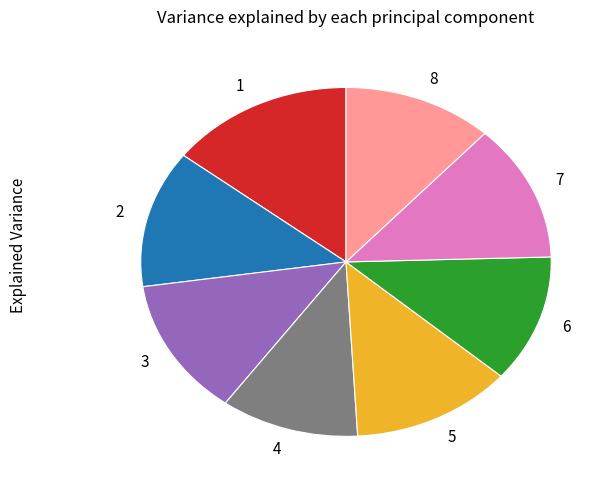

The 5 slice represents 13% of the pie. True or false?

True